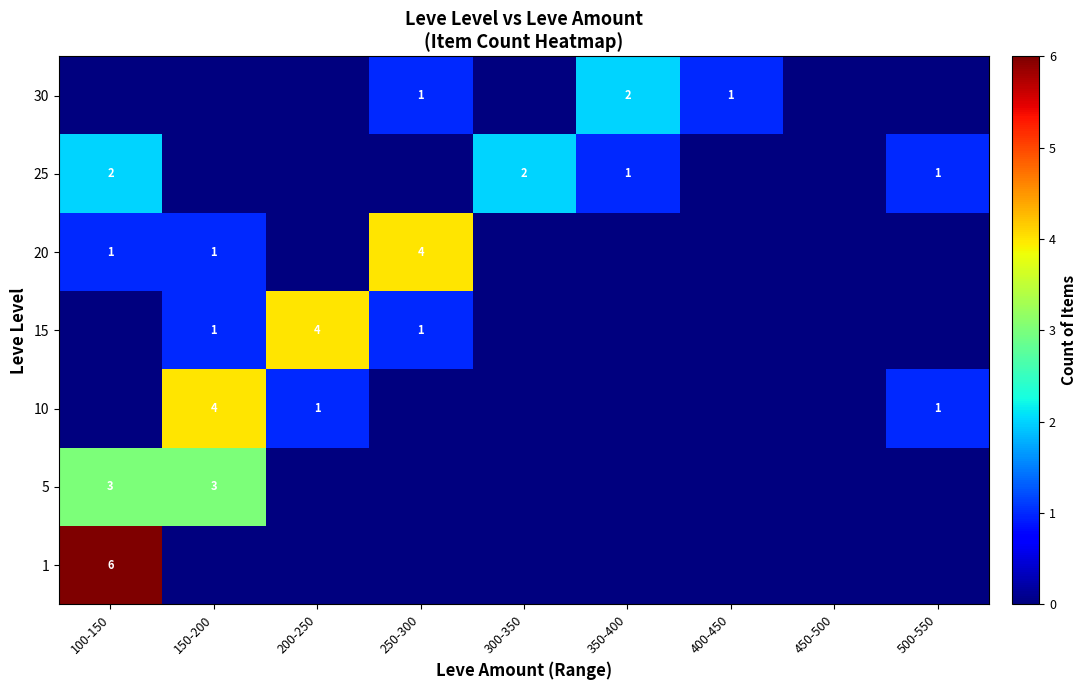

True or false: 5 has a value of 3 at 150-200.

True